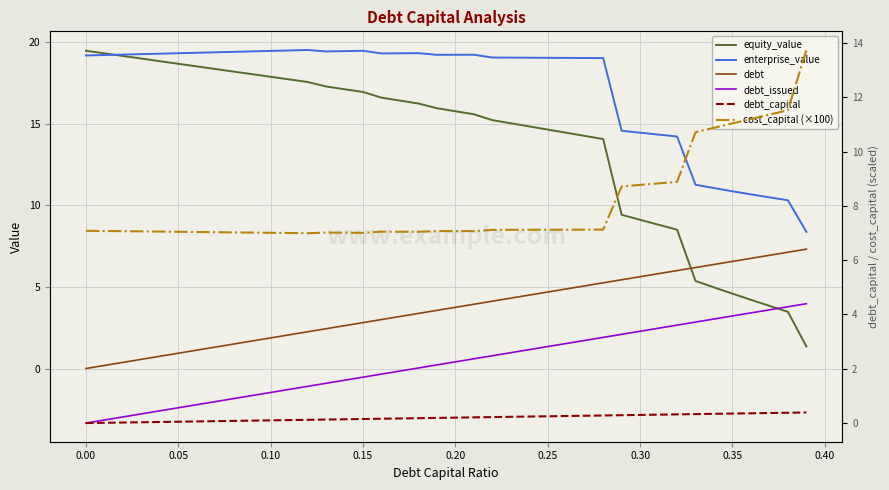

True or false: debt_issued has more than 1 points higher than both neighbors.

False